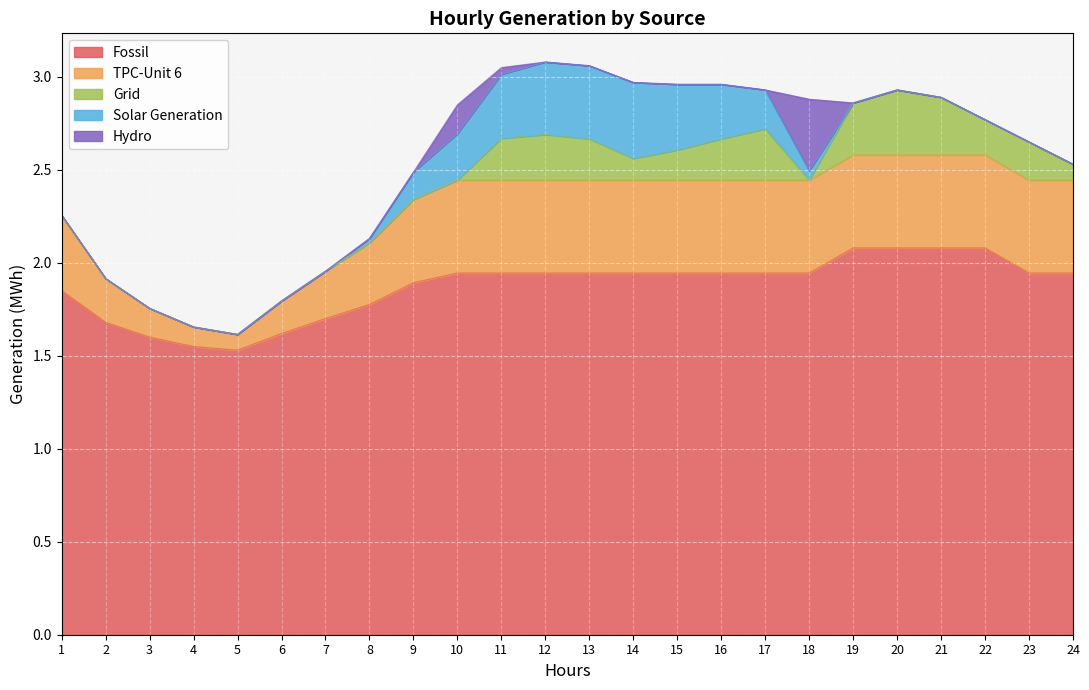

What is the value of the TPC-Unit 6 point at the 21st from the left?

0.5